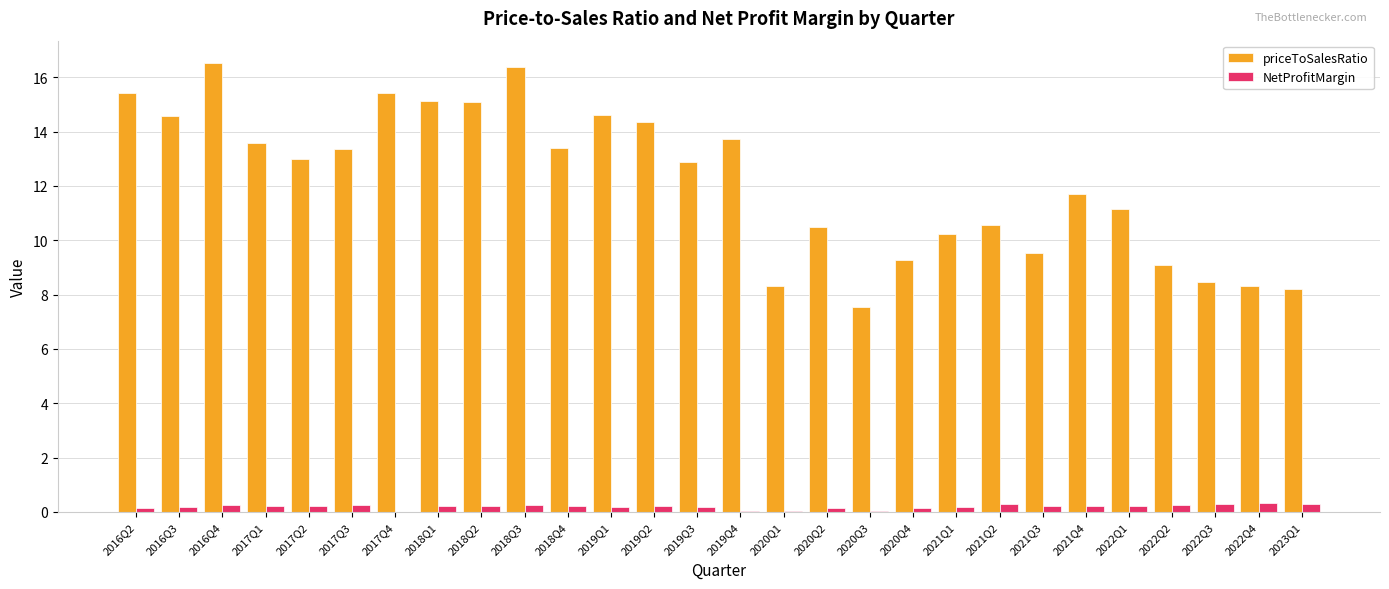

The priceToSalesRatio series shows 13.0 at 2017Q2. True or false?

True